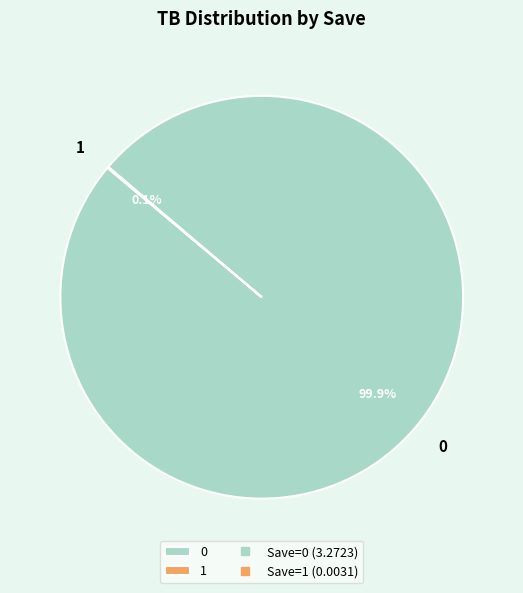

Is there any slice that represents more than half of the pie?

Yes